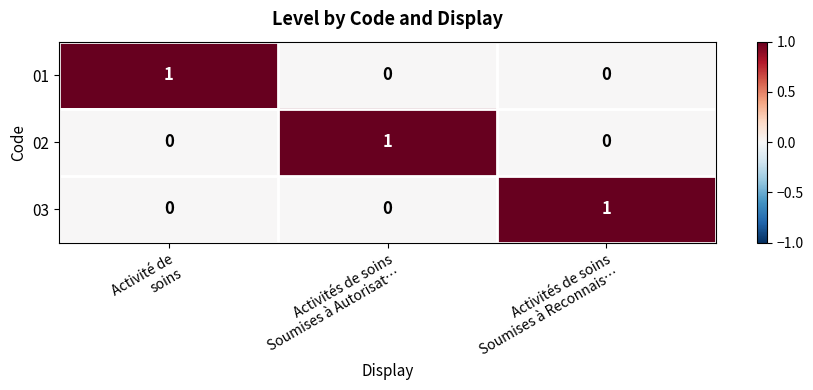

How many categories are shown in the chart?

3